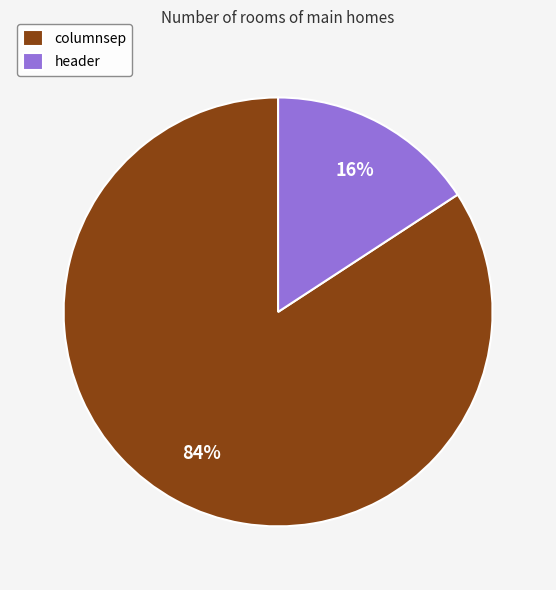

Is it true that header is 24% of the pie?

False